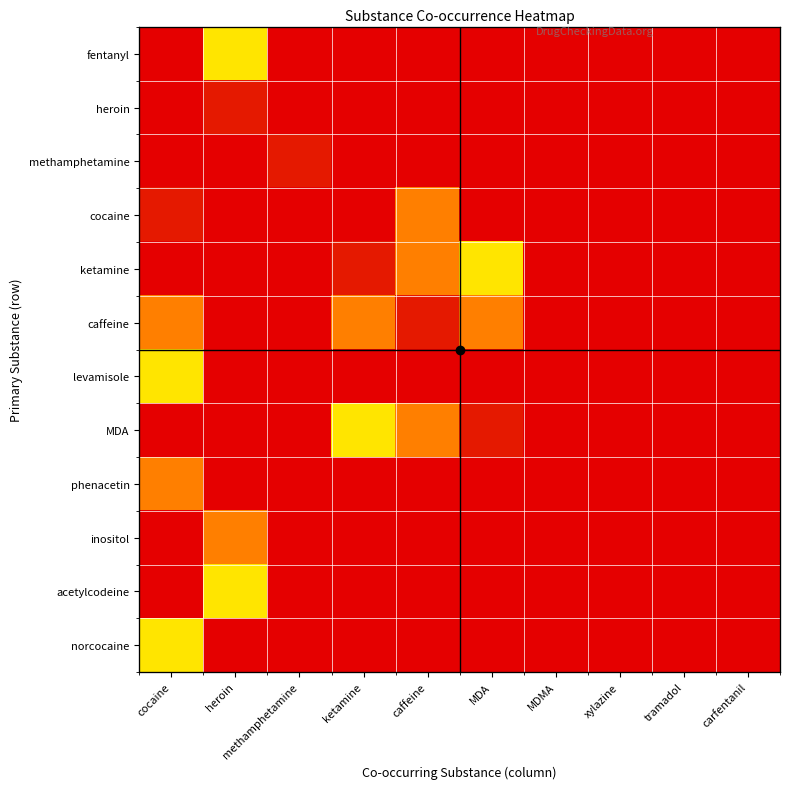

How many values in inositol are above zero?

1